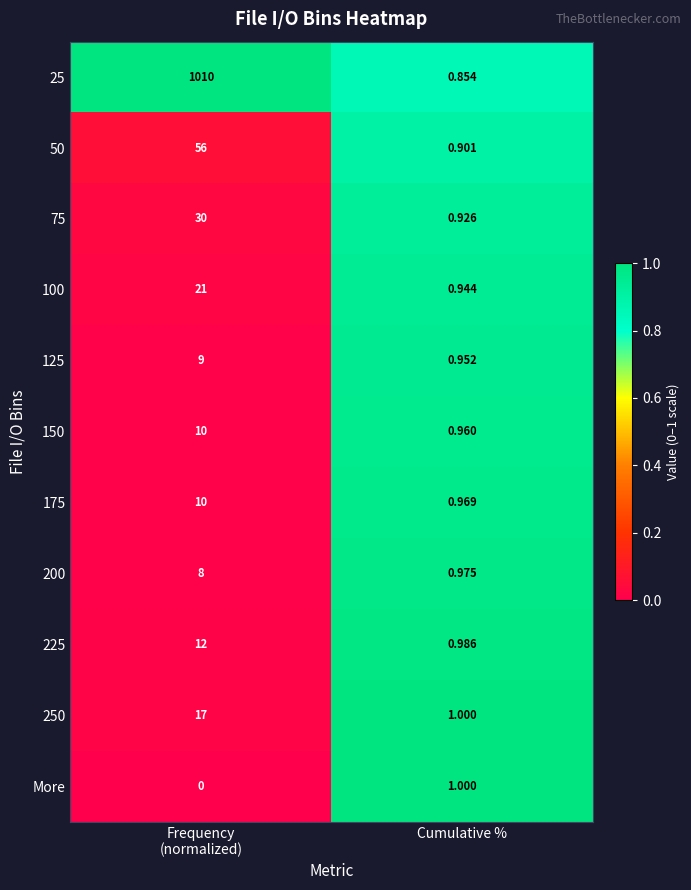

At which category is the sum across all series the highest?

Frequency
(normalized)